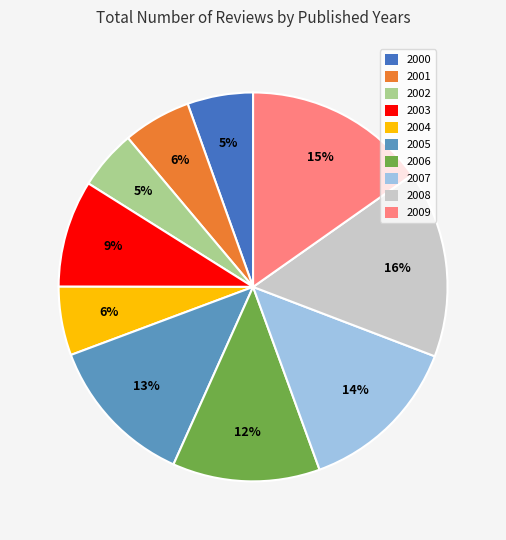

Is there any slice that represents more than half of the pie?

No